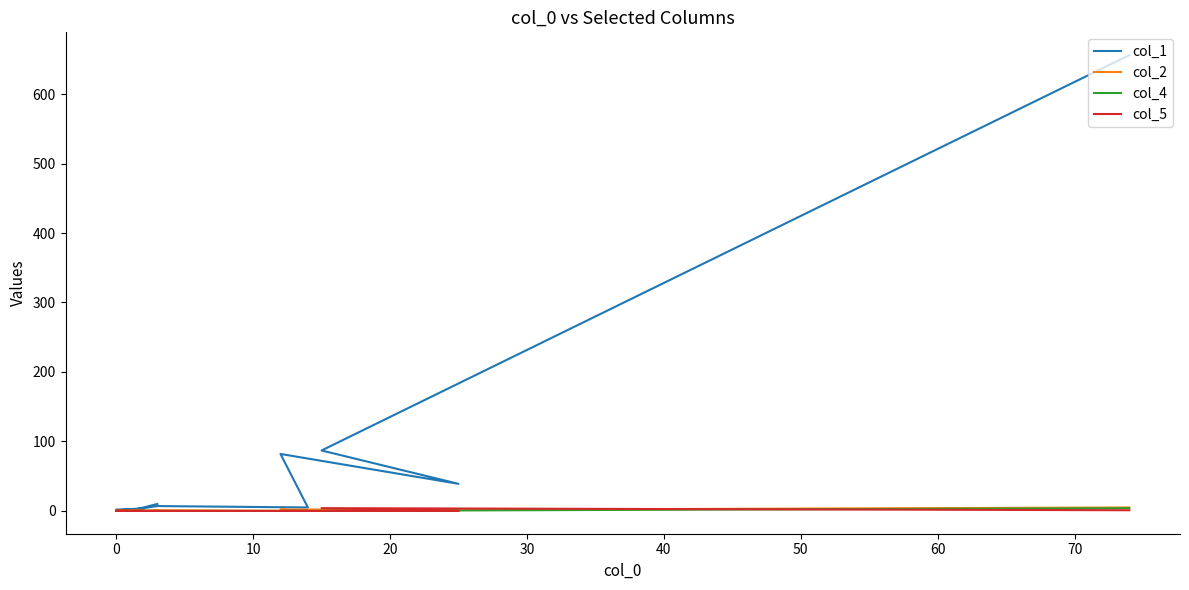

Reading right to left, transcribe all the data shown in this chart.

col_1: 10	0	1	1	0	1	0	1	2	2	2	1	1	4	7	5	82	39	87	656
col_2: 0	0	0	0	0	0	1	0	0	1	1	0	0	0	1	0	2	2	1	5
col_4: 0	0	0	0	0	0	0	0	0	0	0	0	0	0	0	0	0	0	0	4
col_5: 0	0	0	0	0	0	0	0	0	0	0	0	0	0	0	0	0	0	4	1